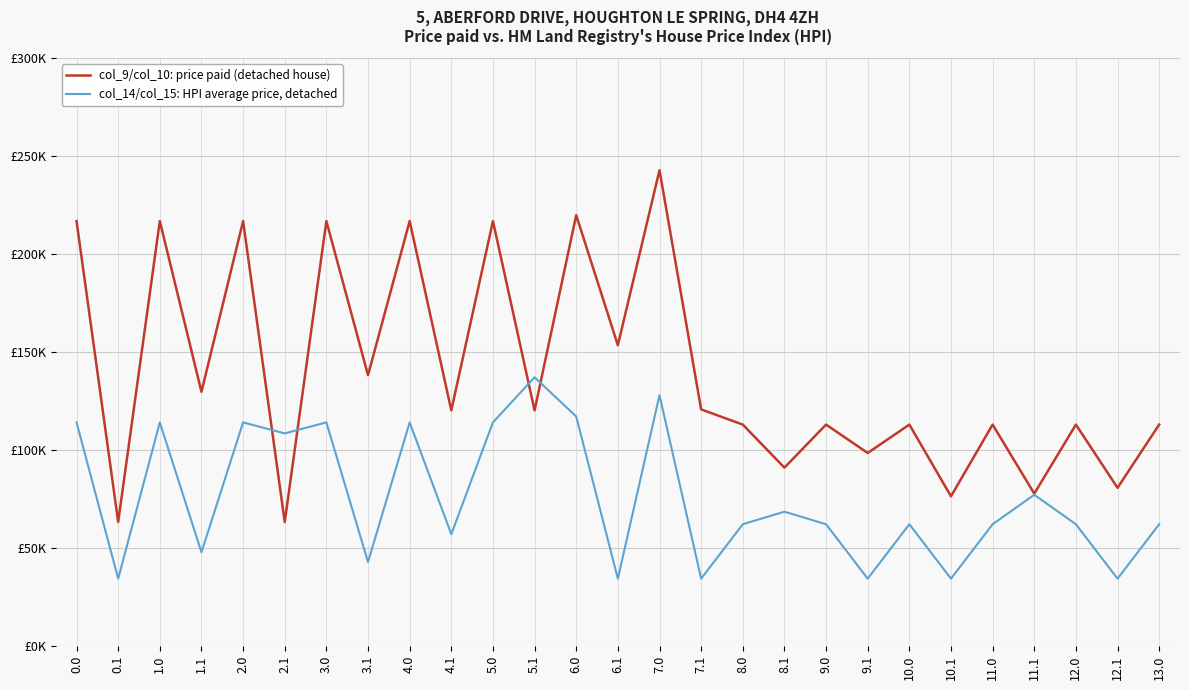

Does the chart display data point markers on the line(s)?

No